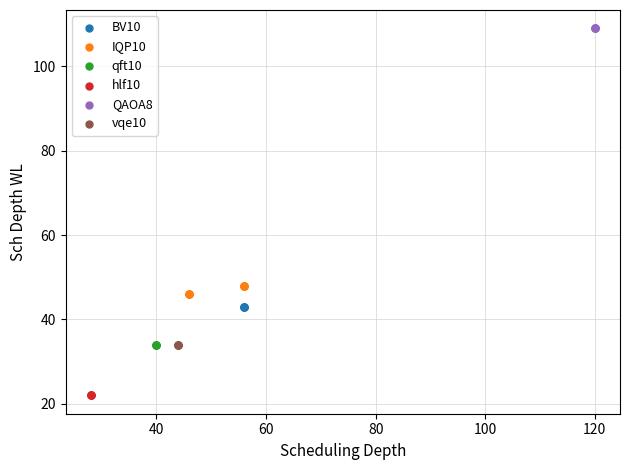

Which series contains the lowest Y value?

hlf10